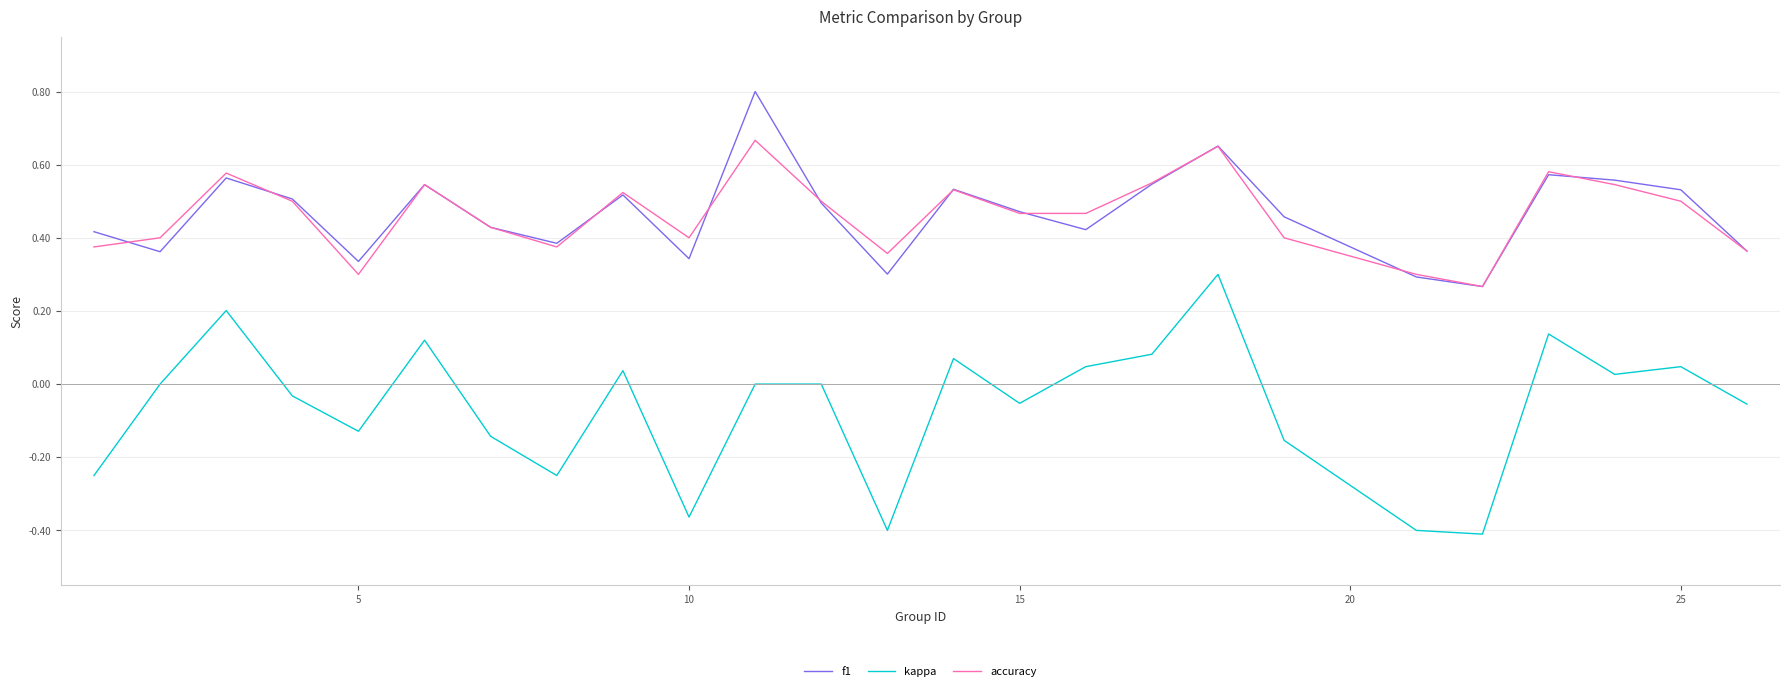

True or false: f1 and kappa cross at least once.

False